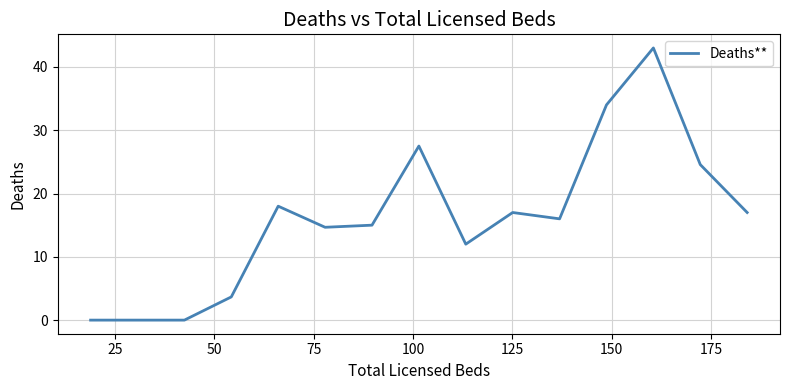

What is the greatest value displayed?

43.0